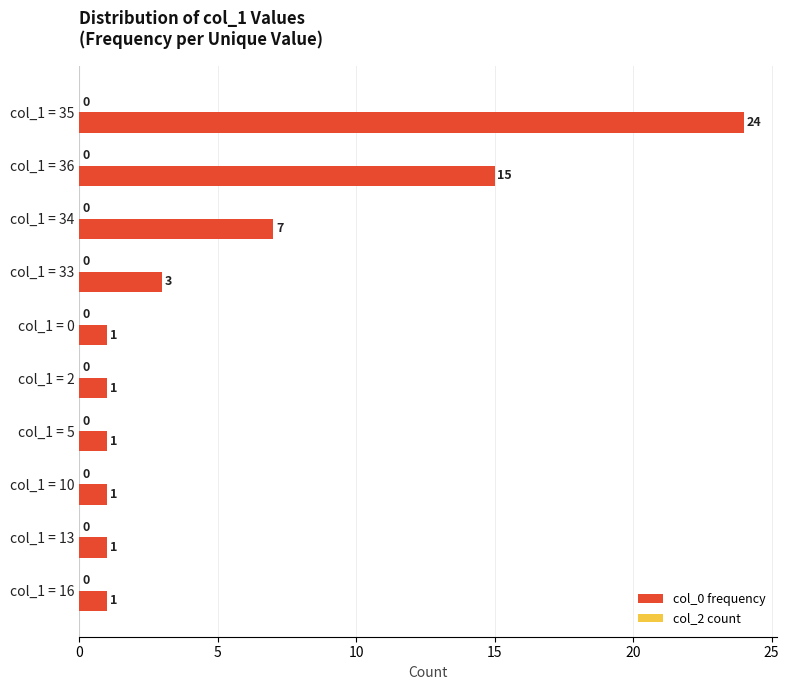

At which label is the value closest to 12?

col_1 = 36